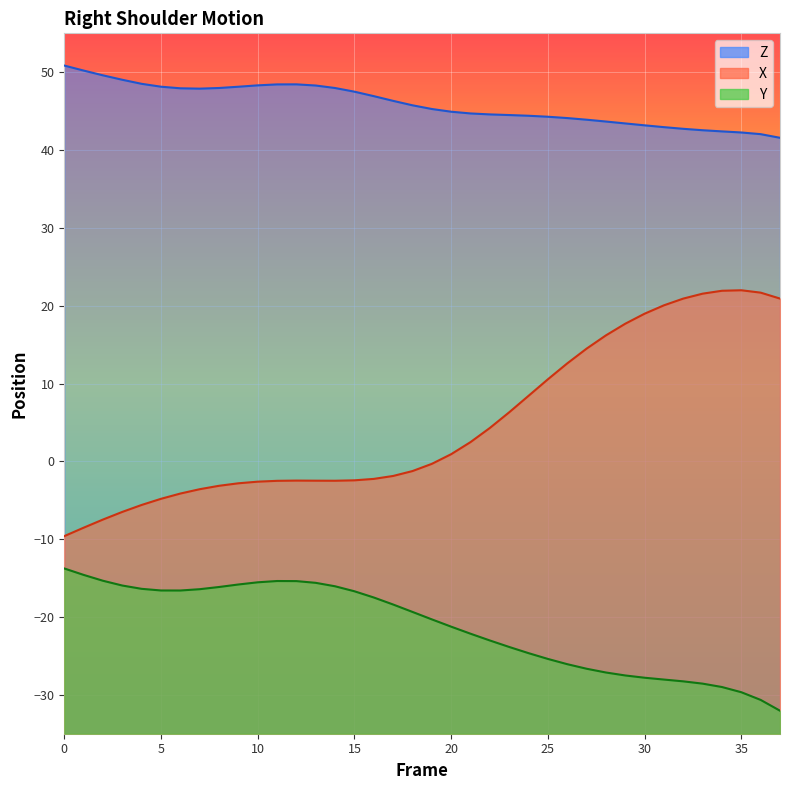

How many values in the Y series are below -19?

20